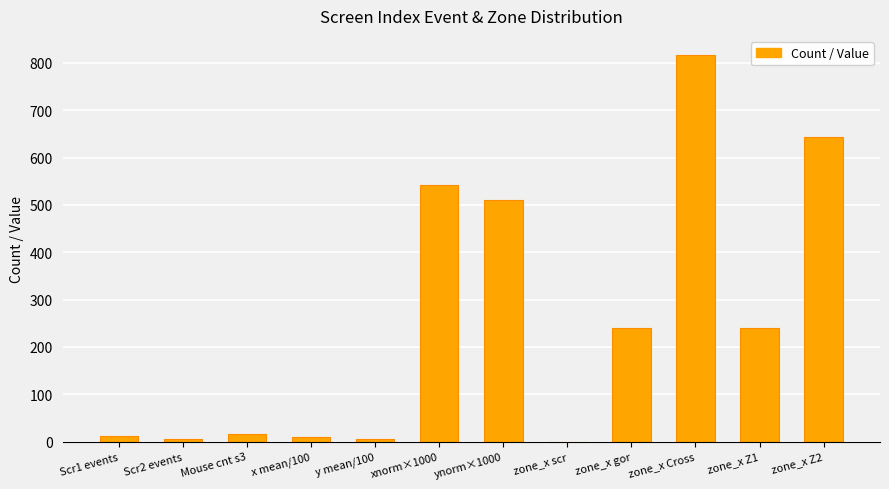

Is it true that the value at zone_x Cross is 816.0?

True